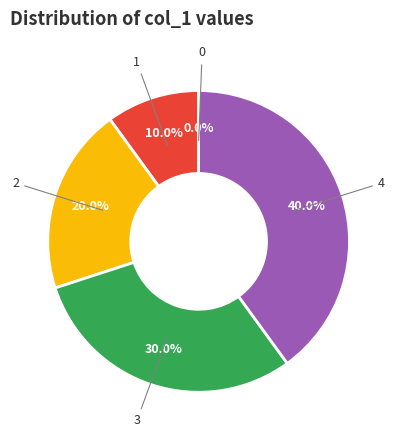

To the nearest percent, what is the average slice percentage?

20%